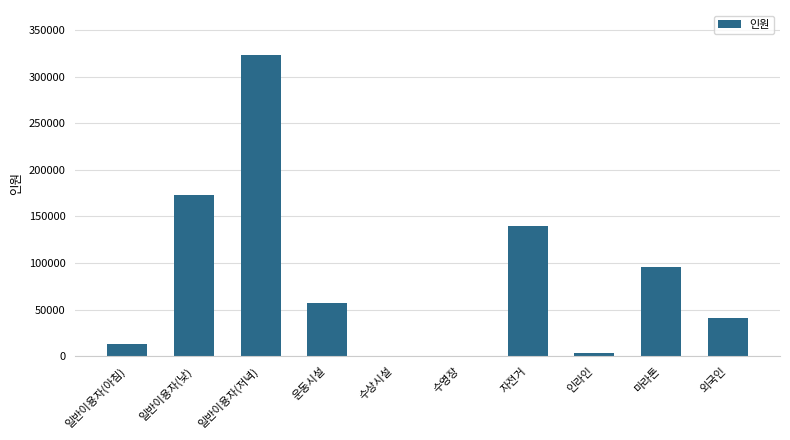

What is the greatest value displayed?

322920